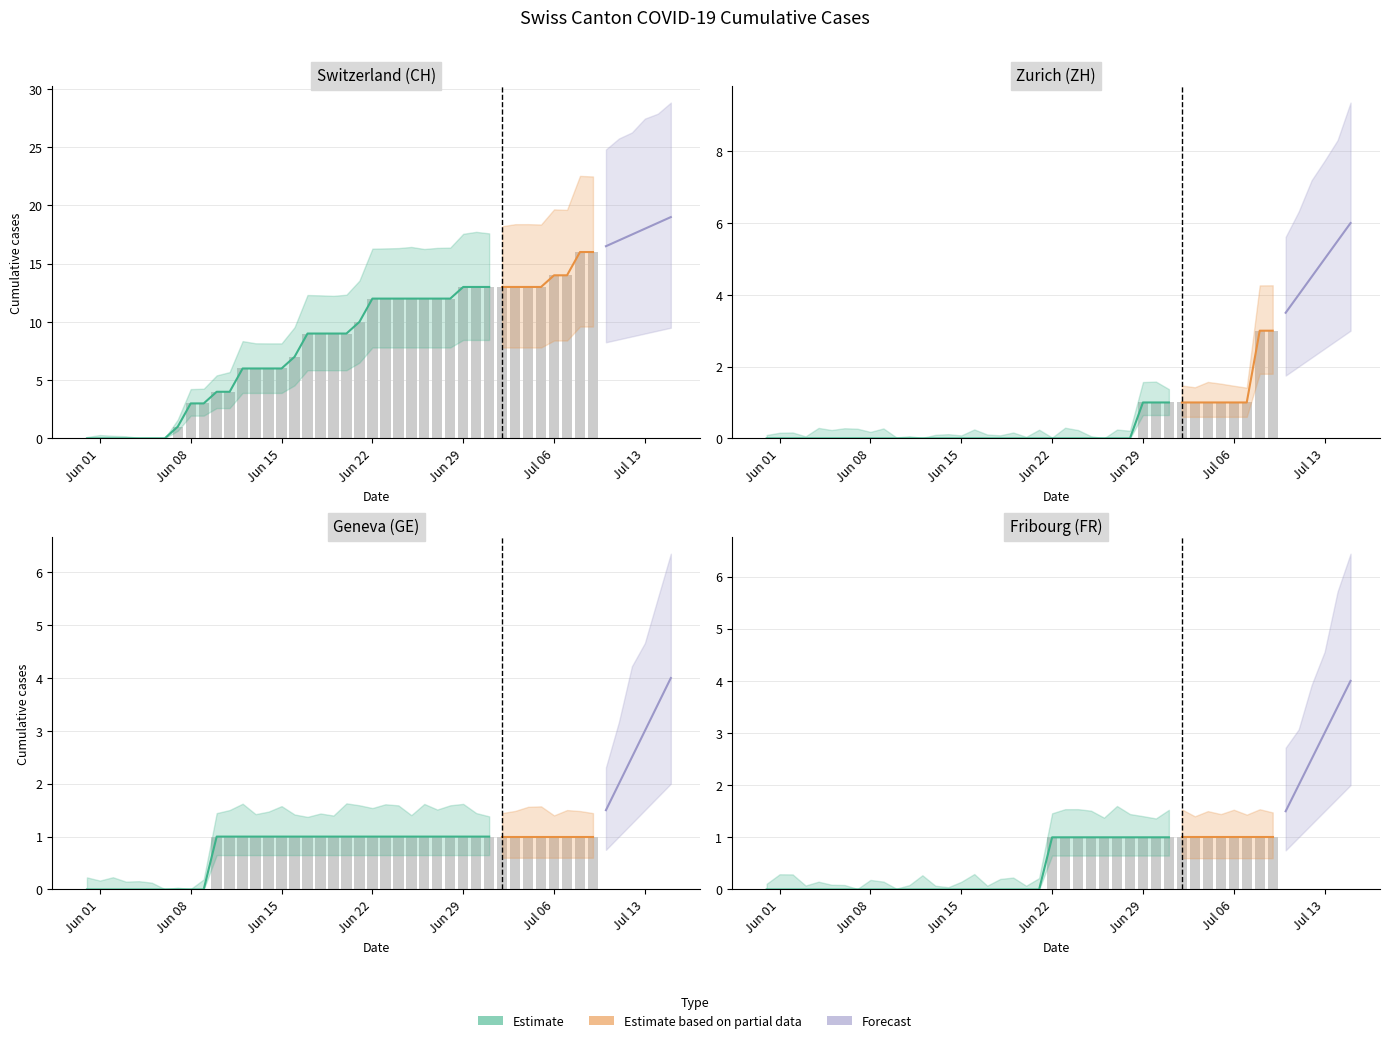

Is the value of FR at Jun 15 greater than the value of CH at 10?

No